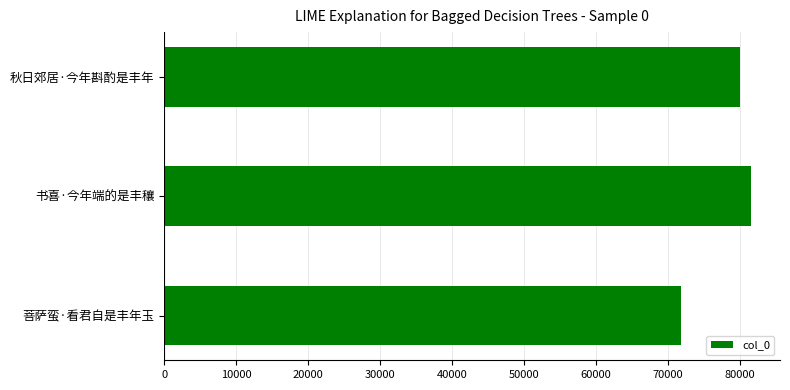

Are the bars horizontal?

Yes